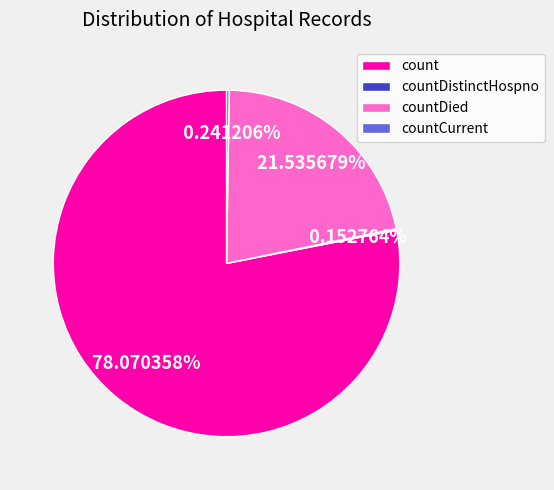

Which category has the biggest portion of the pie?

count